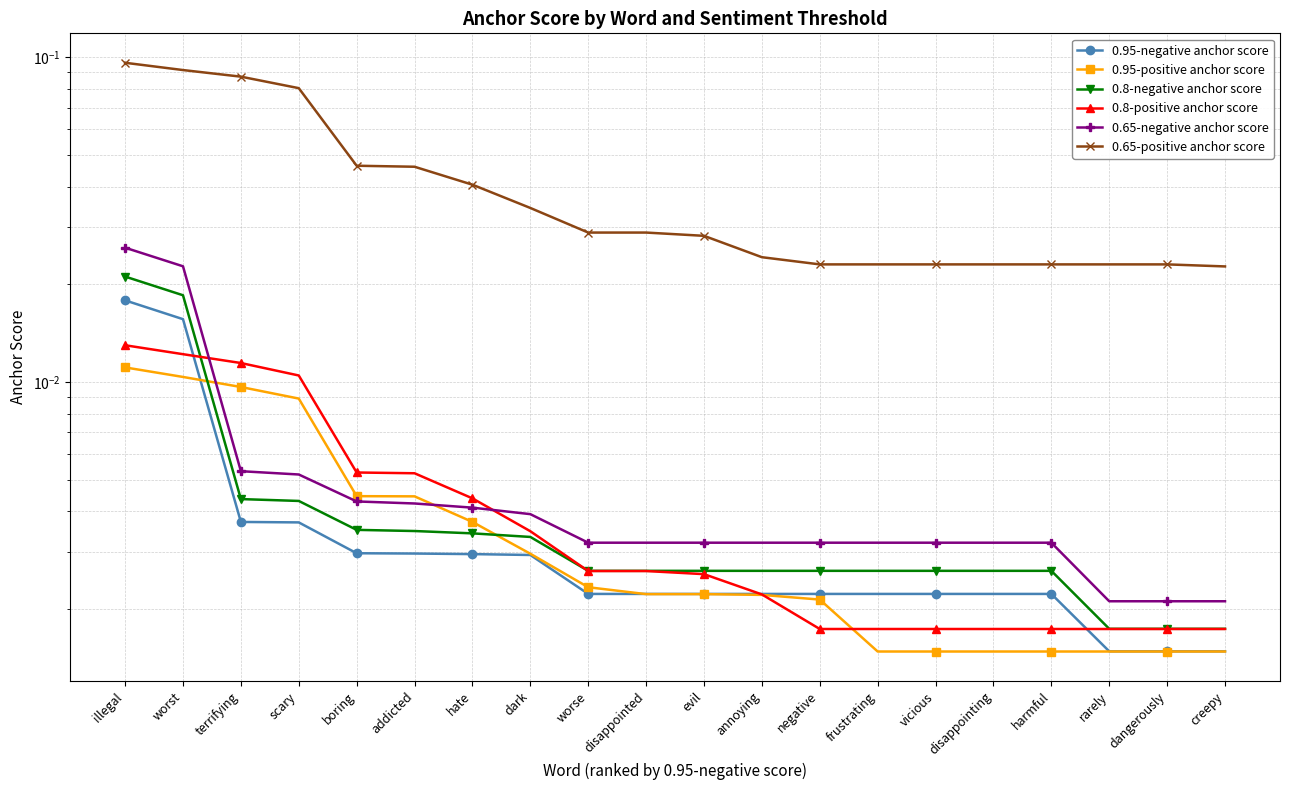

At how many categories does at least one series exceed 0?

20